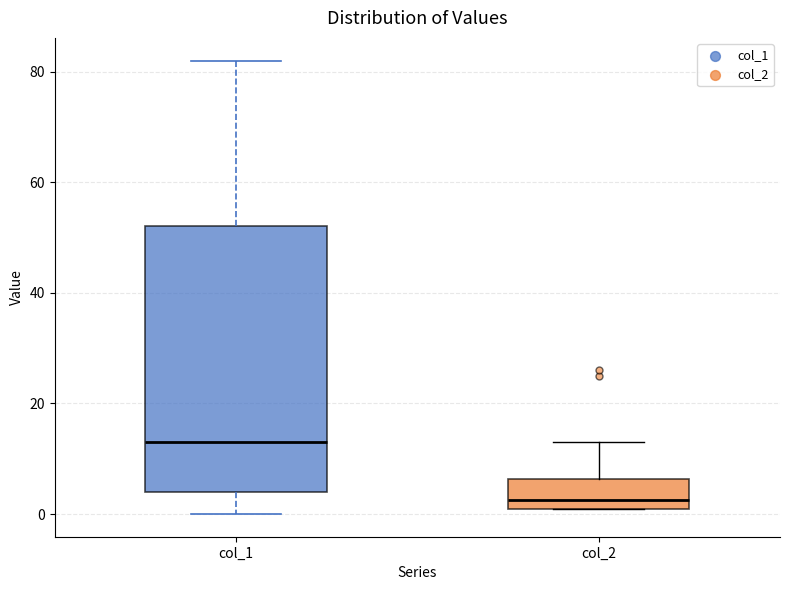

Reading left to right, read every box against the y-axis: the position of its median line, the range the box covers, and the ends of its whiskers. The values are not printed on the chart, so give them approximately, as read against the axis.

col_1: median 14, box 4 to 52, whiskers 0 to 82
col_2: median 2 (just above the box's lower edge), box 2 to 6, whiskers 2 to 14